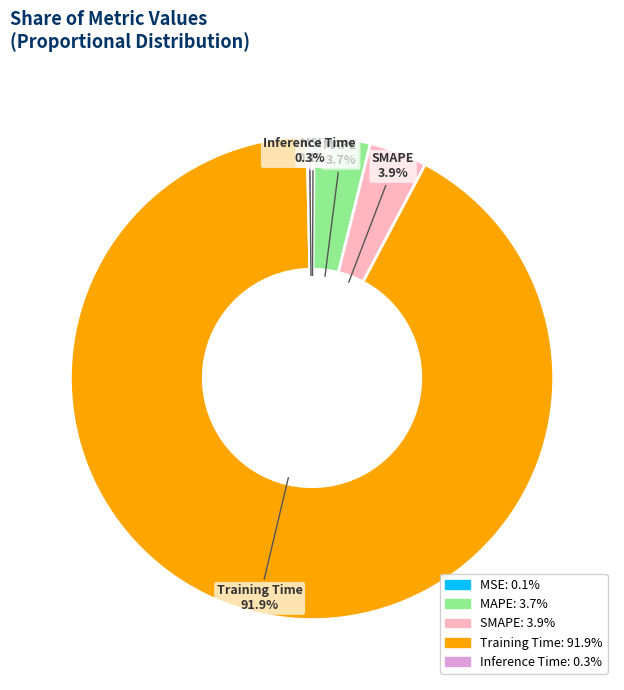

Which category has the smallest portion of the pie?

MSE